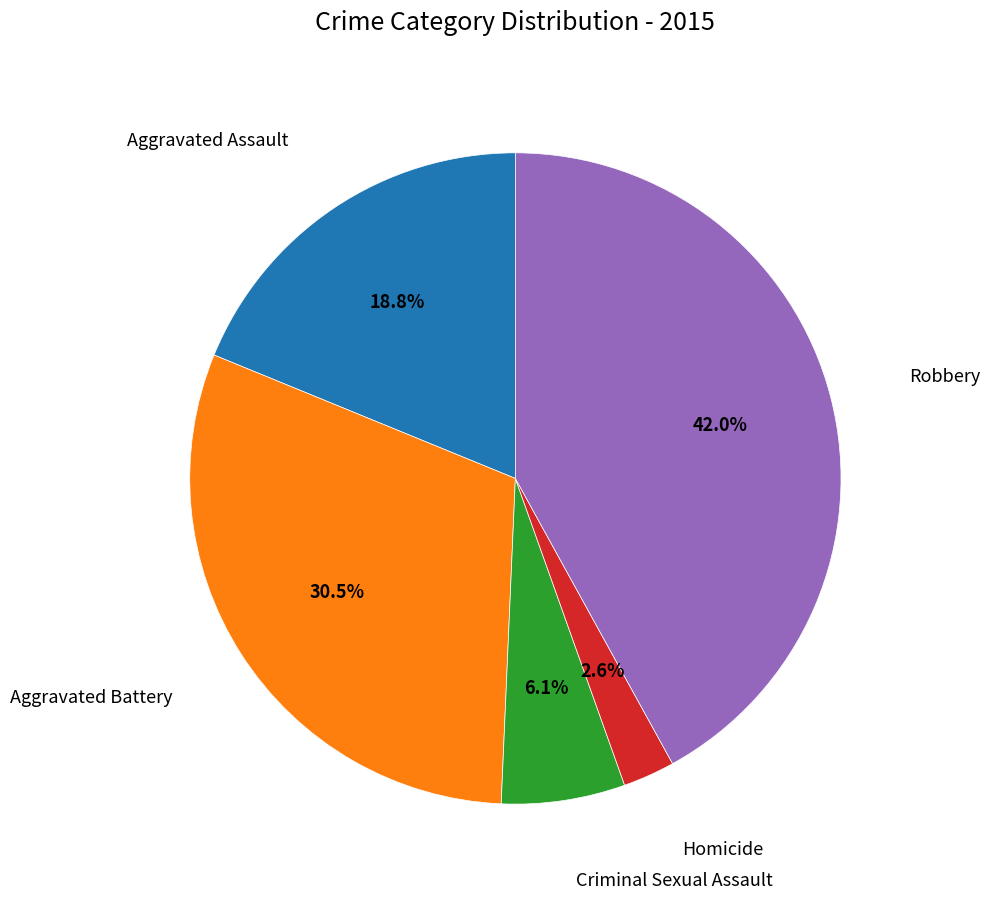

To the nearest percent, what is the average slice percentage?

20%